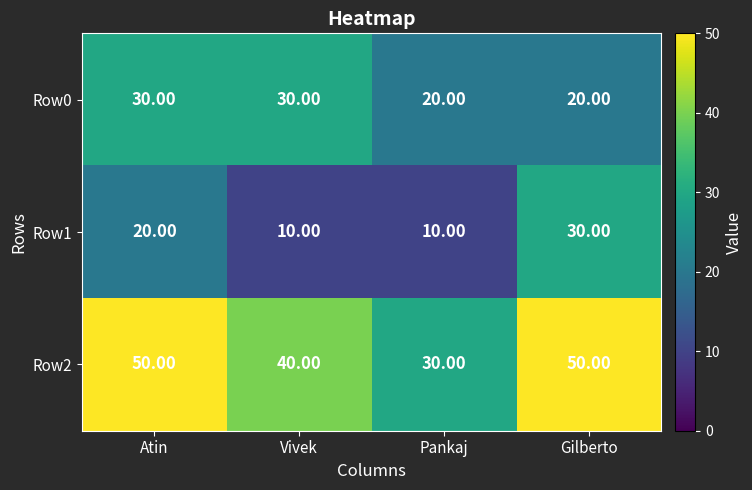

What is the spread (max minus min) of values at Gilberto?

30